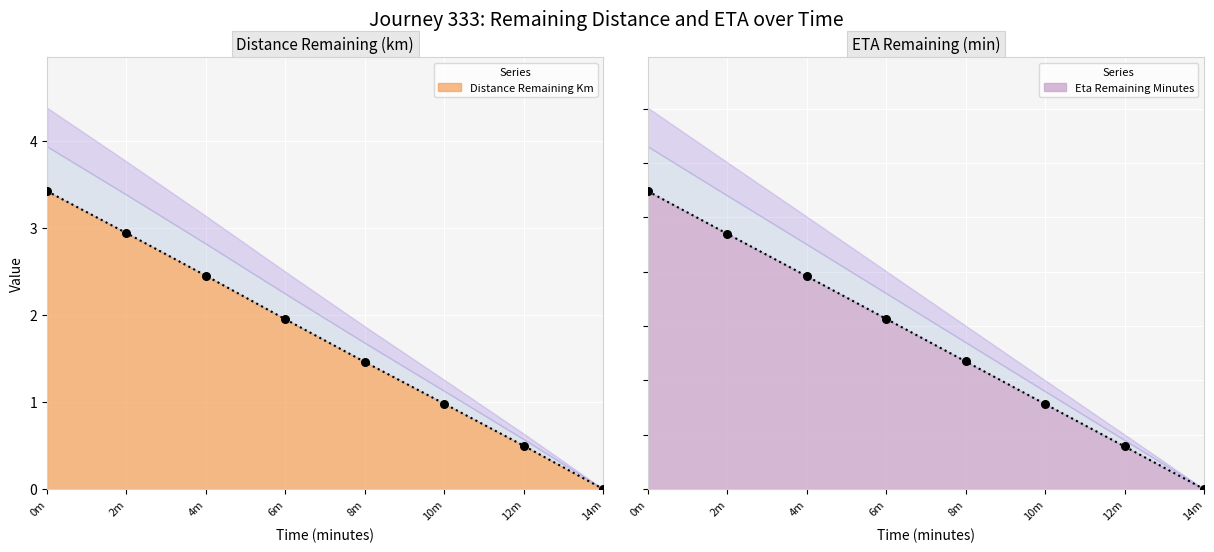

At how many categories does at least one series exceed 0?

7